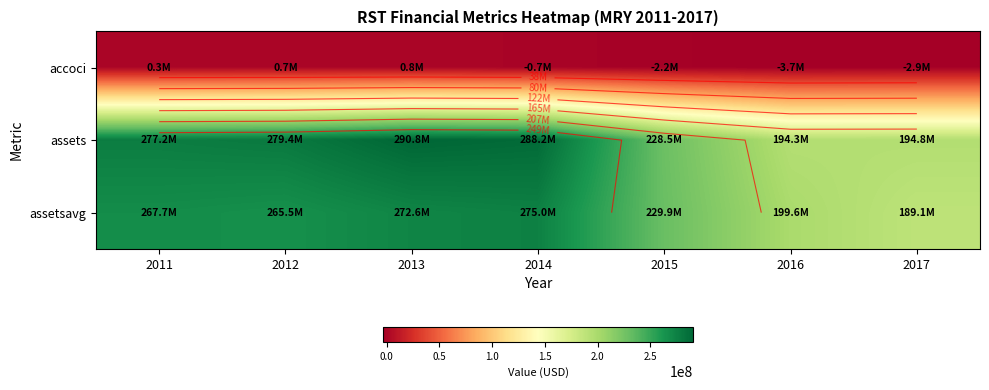

Which series has the widest spread of values?

assets